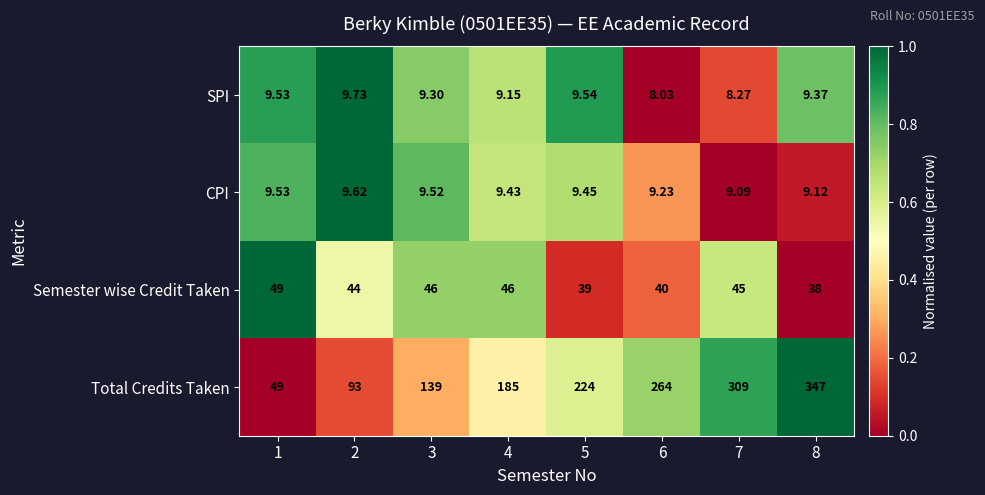

Which series changed the most between 4 and 6?

Total Credits Taken